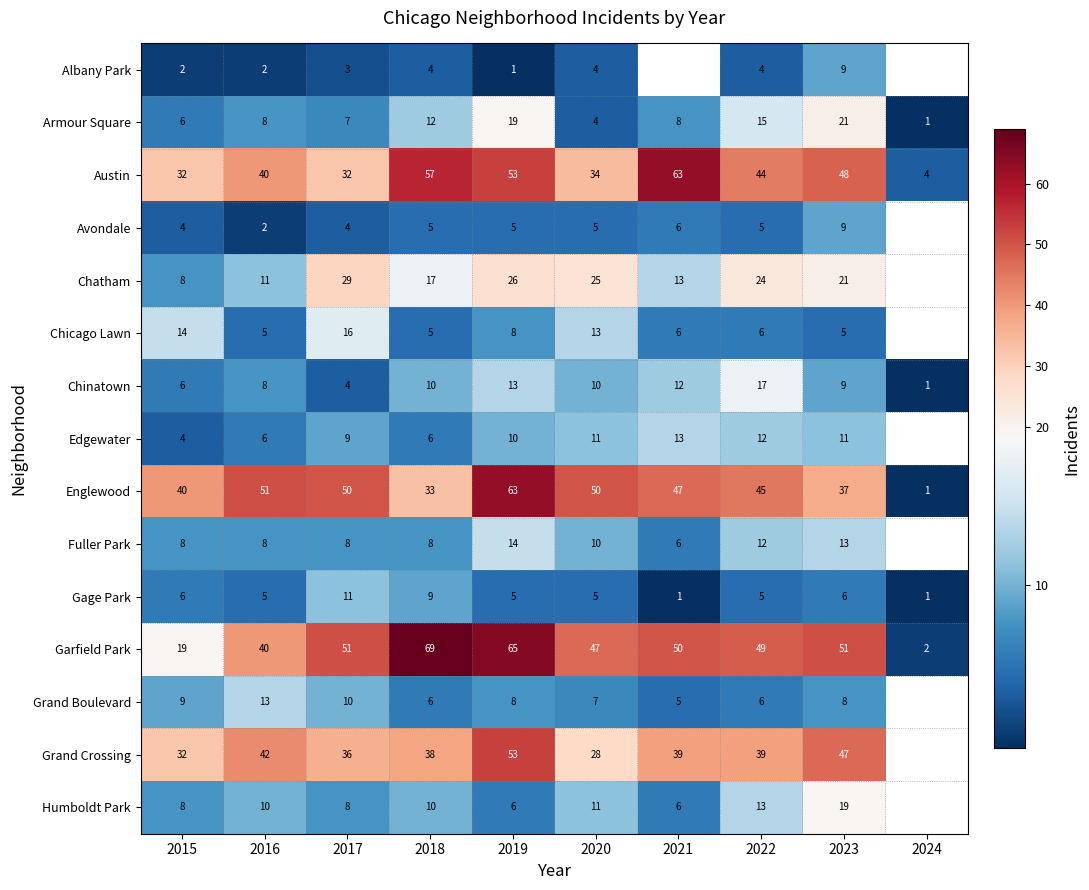

What is the difference between the second highest and minimum values in the Garfield Park series?

63